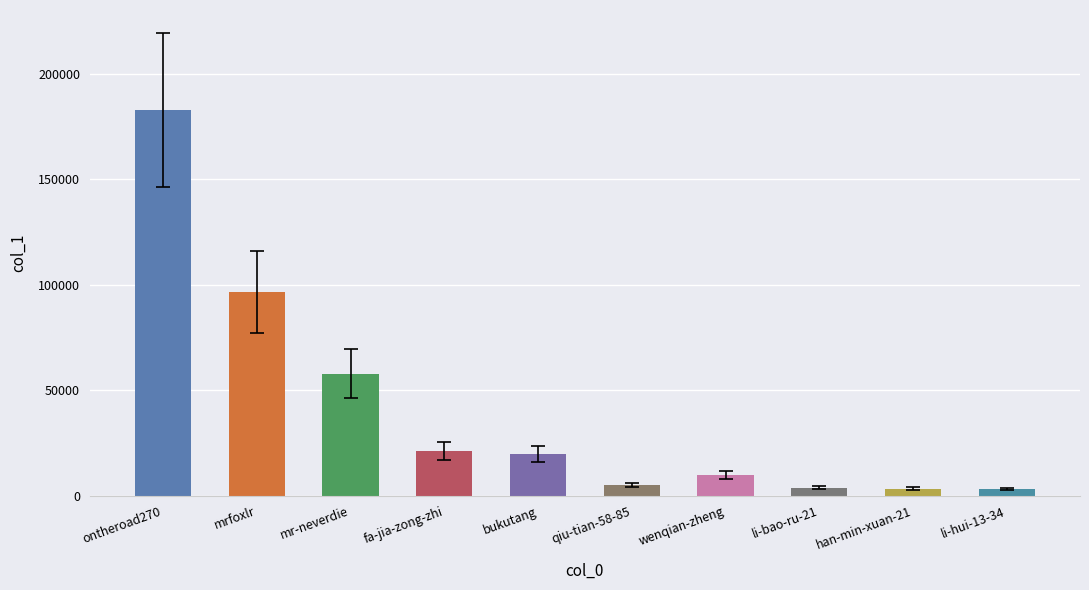

What is the difference between the second highest and minimum values?

93280